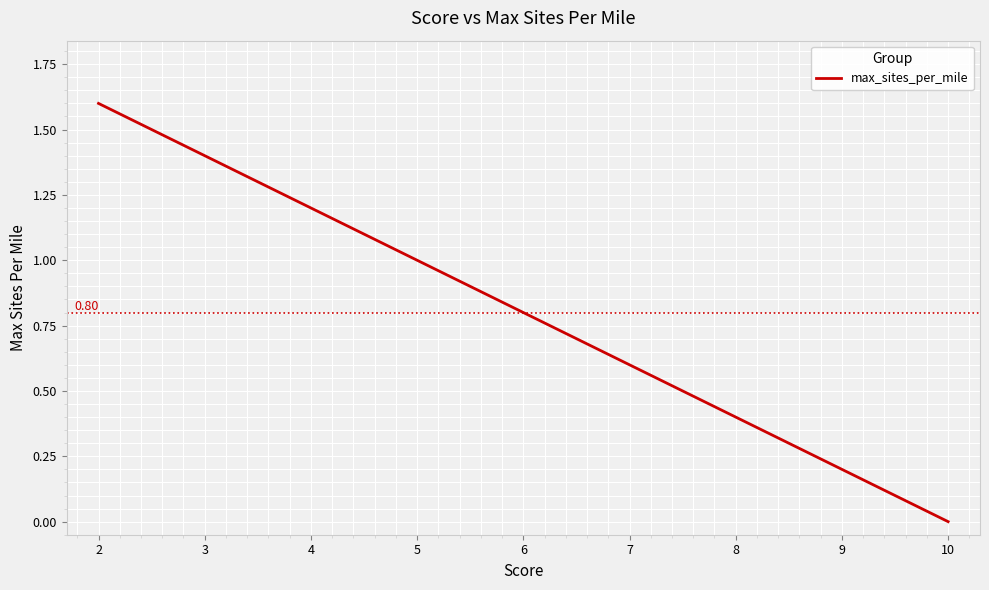

Rank the categories by value from highest to lowest.

2, 3, 4, 5, 6, 7, 8, 9, 10